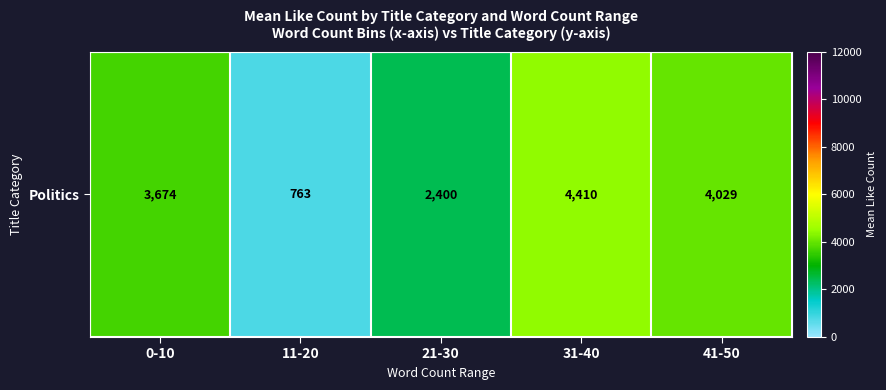

Rank the categories by value from lowest to highest.

11-20, 21-30, 0-10, 41-50, 31-40